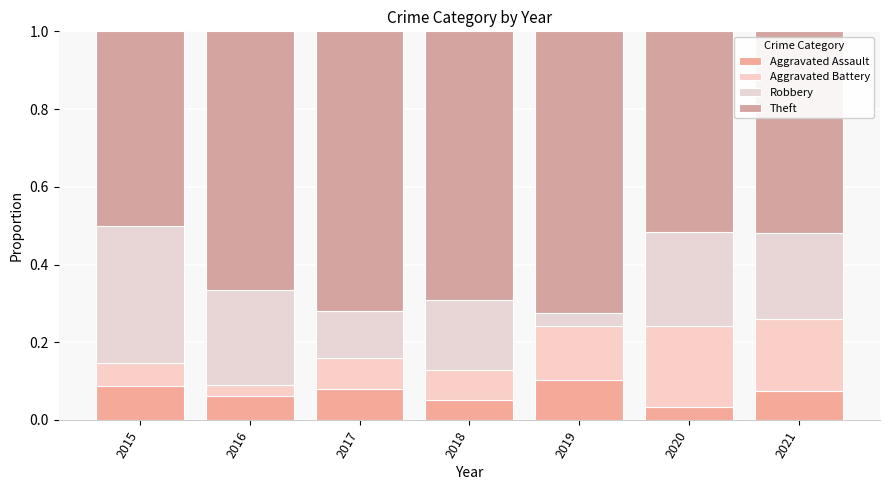

Which series has the largest range (max minus min)?

Robbery